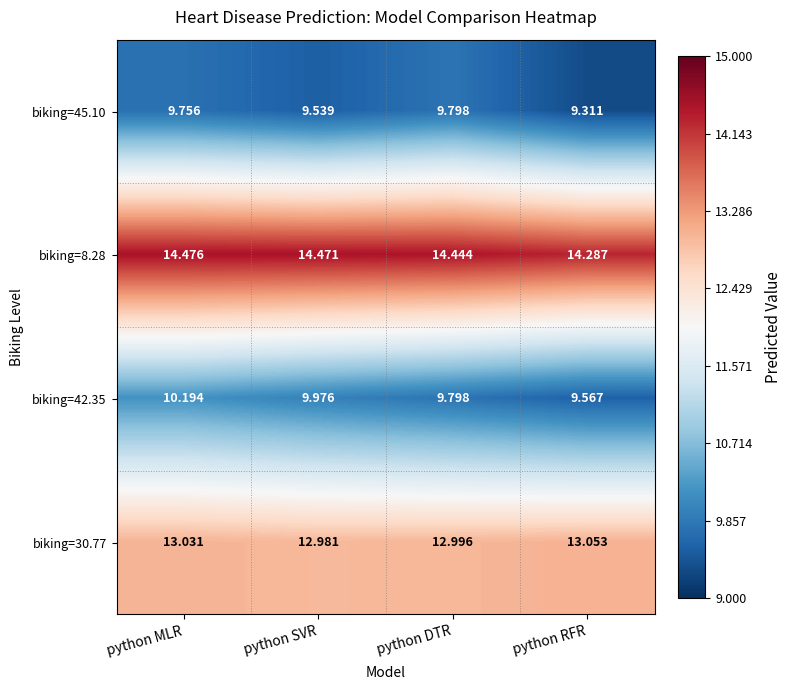

Is the value of biking=8.28 at python SVR greater than the value of biking=45.10 at python SVR?

Yes